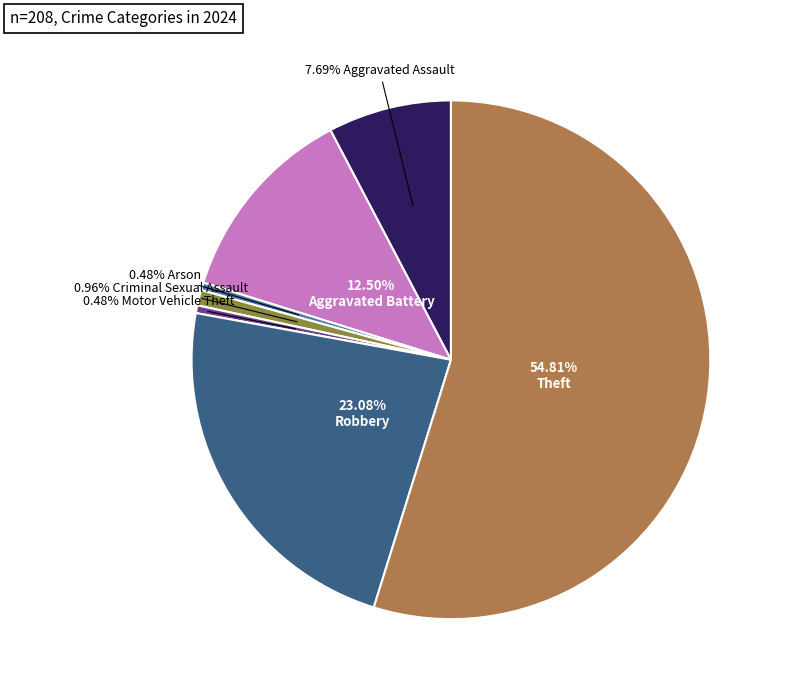

Is there a majority slice in this chart?

Yes